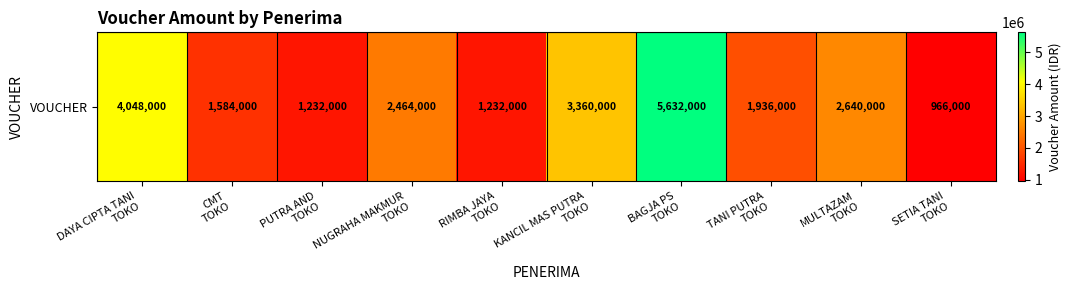

List the labels in order of value, smallest first.

SETIA TANI
TOKO, PUTRA AND
TOKO, RIMBA JAYA
TOKO, CMT
TOKO, TANI PUTRA
TOKO, NUGRAHA MAKMUR
TOKO, MULTAZAM
TOKO, KANCIL MAS PUTRA
TOKO, DAYA CIPTA TANI
TOKO, BAGJA PS
TOKO